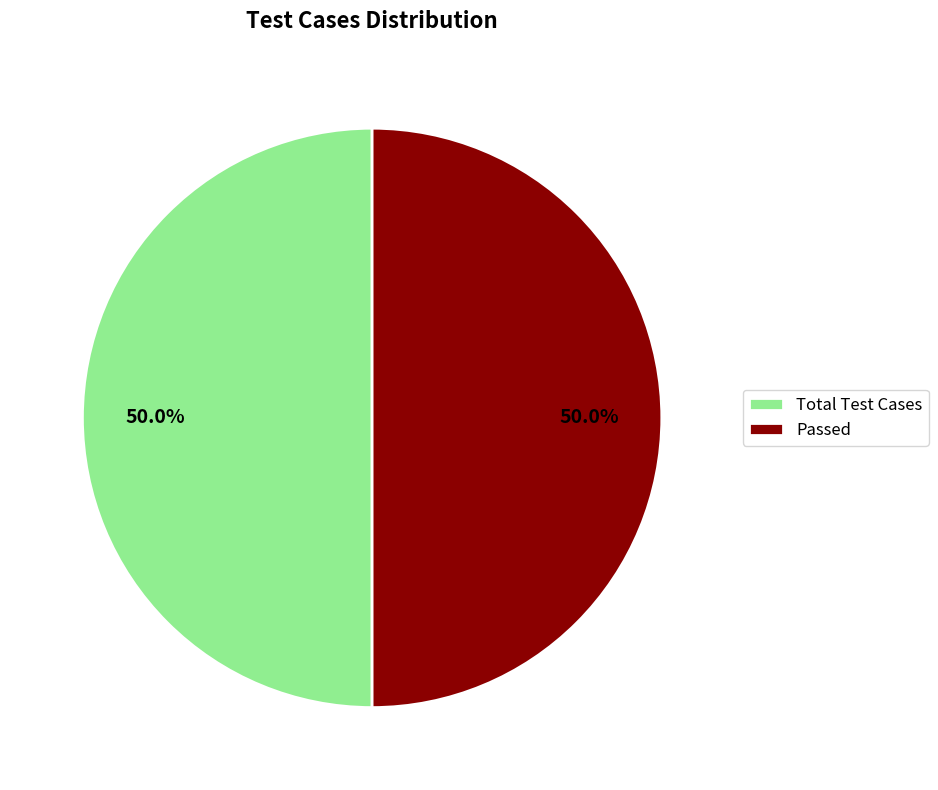

To the nearest percent, what portion does Total Test Cases represent?

50%